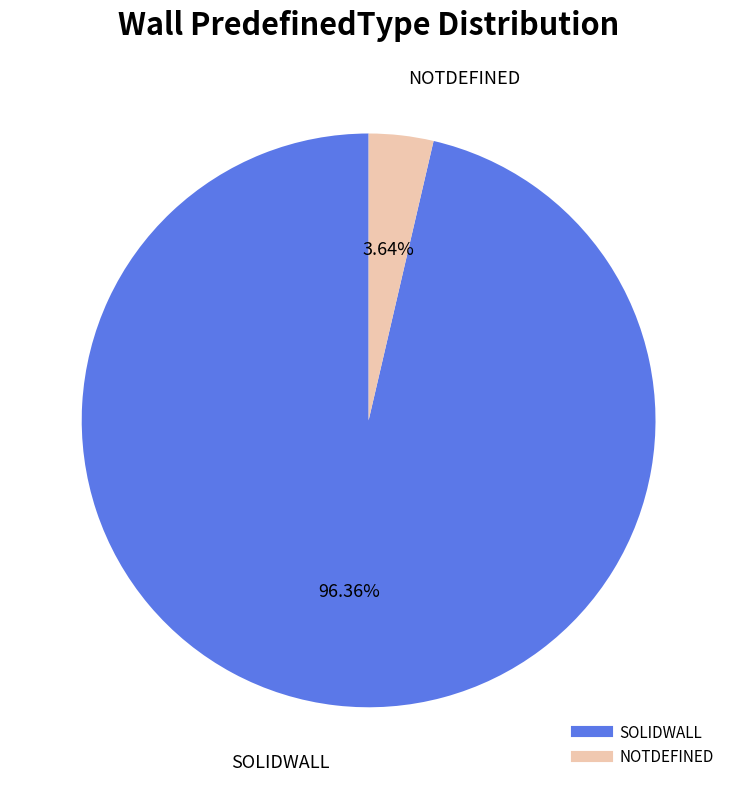

Which slice is the largest?

SOLIDWALL